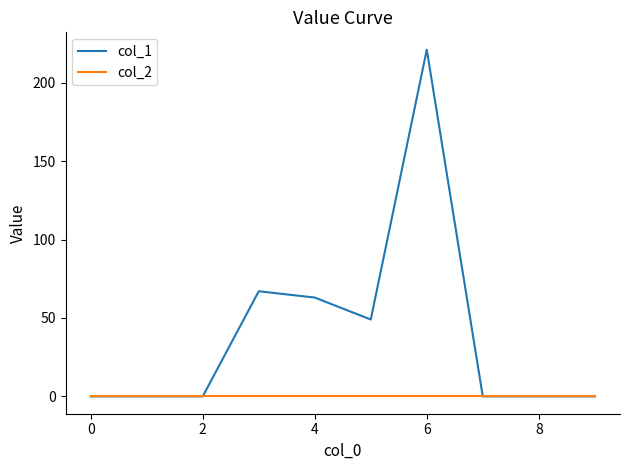

Which series has the widest spread of values?

col_1